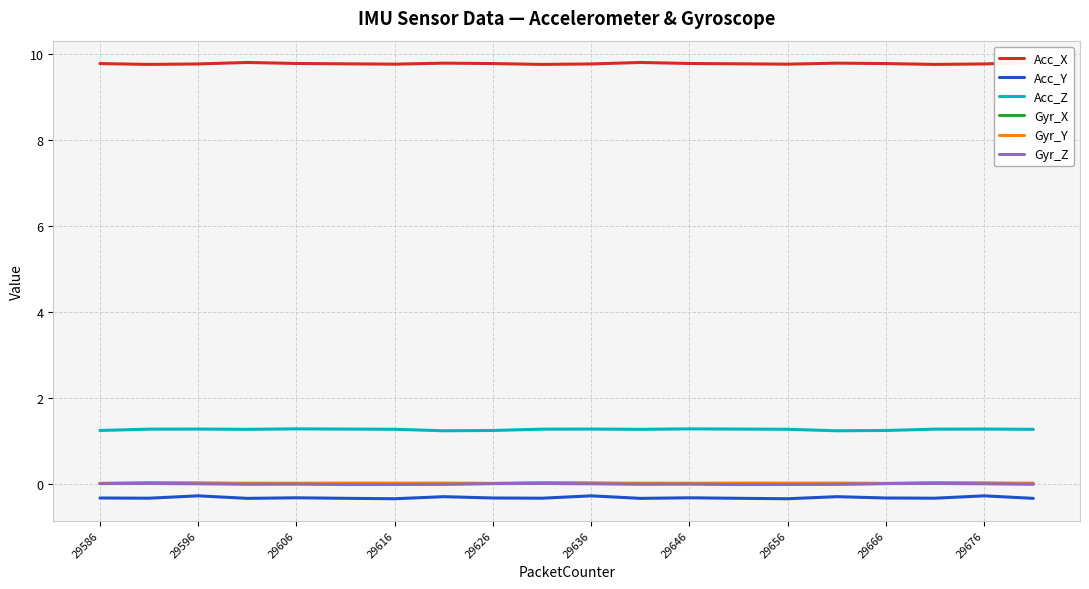

Which series has the largest total across all categories?

Acc_X